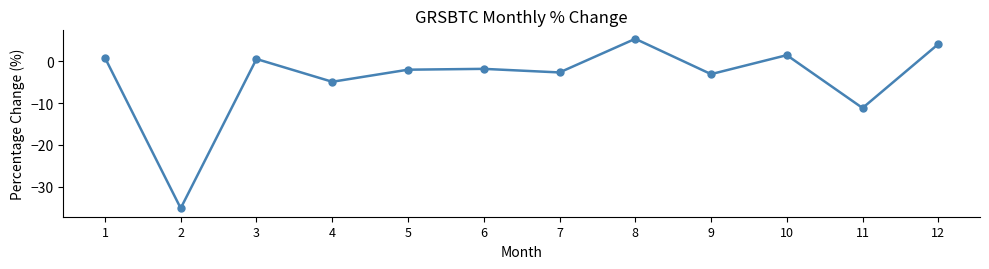

What is the difference between the maximum and minimum values?

40.6